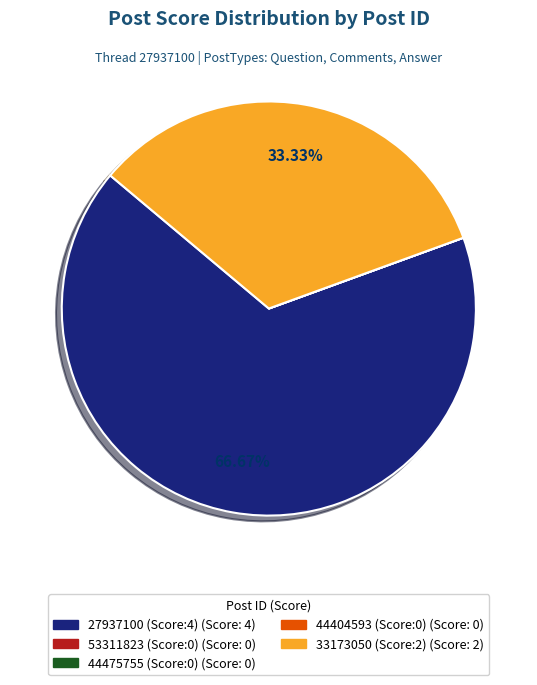

Does 33173050 (Score:2) account for over 50% of the chart?

No